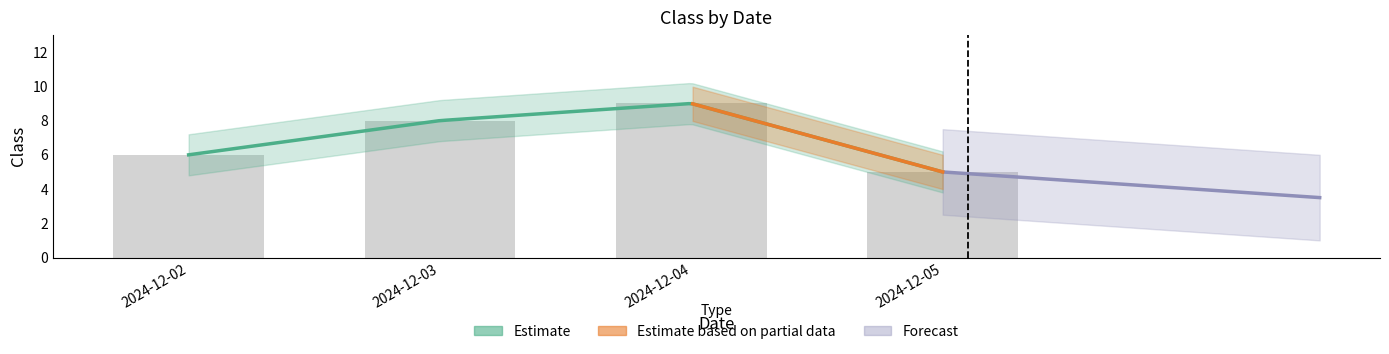

Is it true that the value at 2024-12-02 is 2?

False